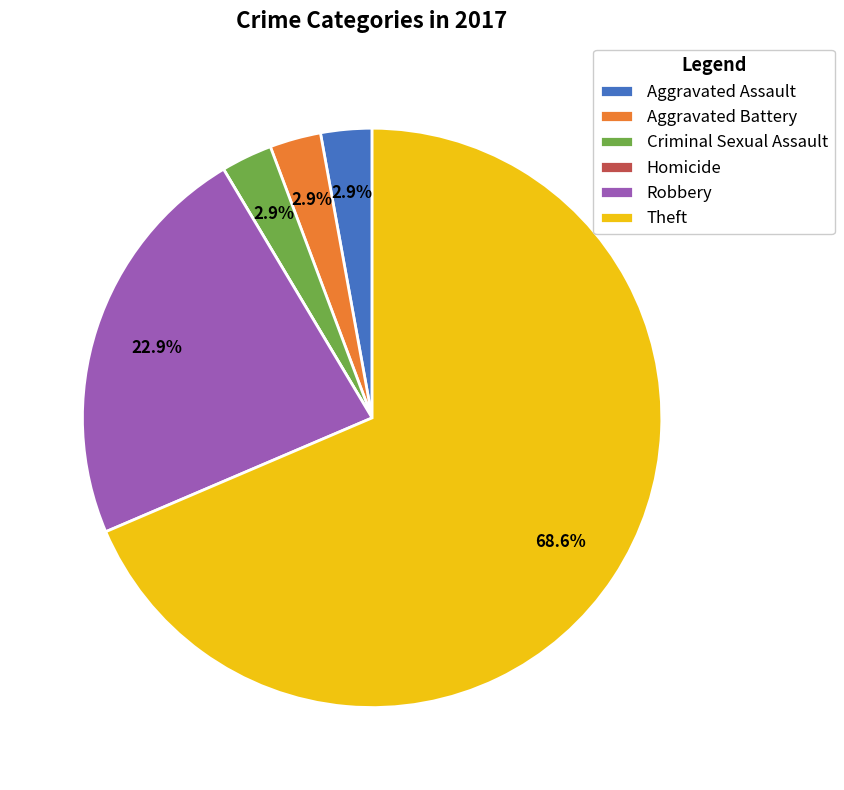

True or false: Aggravated Assault accounts for 3% of the total.

True